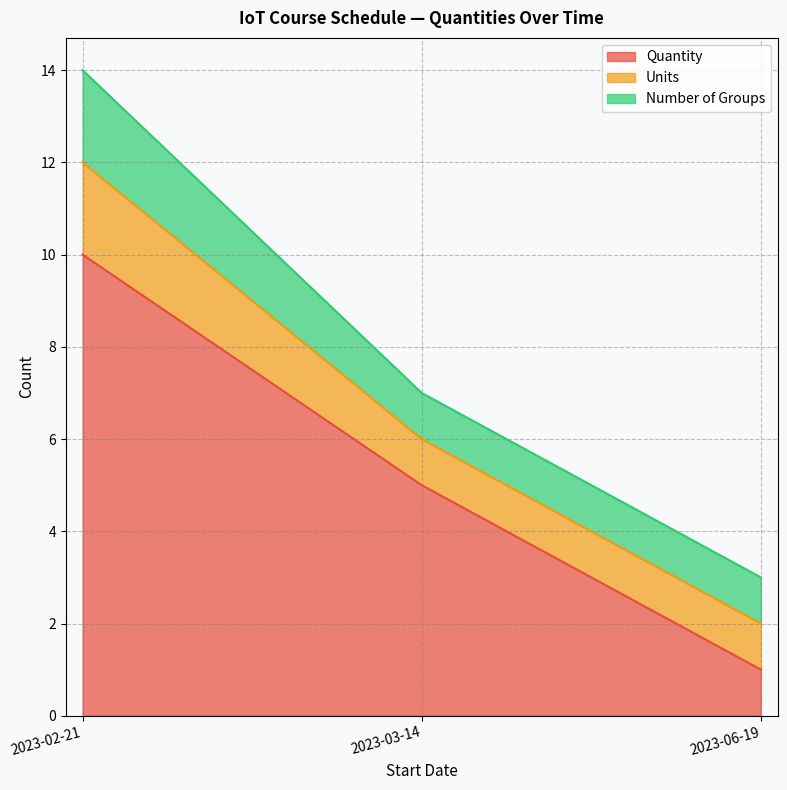

What is the label of the 3rd point from the right?

2023-02-21